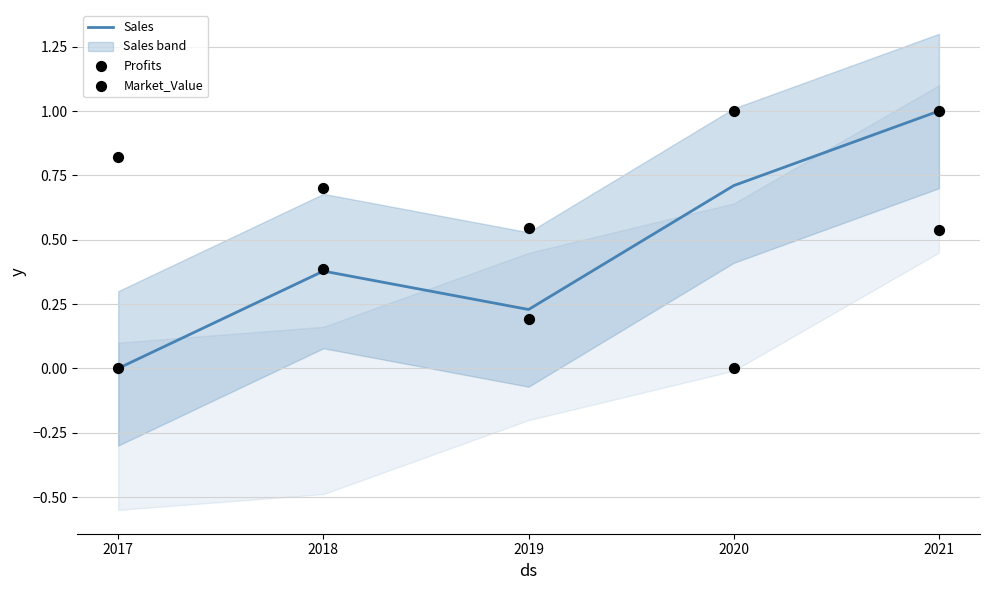

At how many categories does at least one series exceed 0?

5